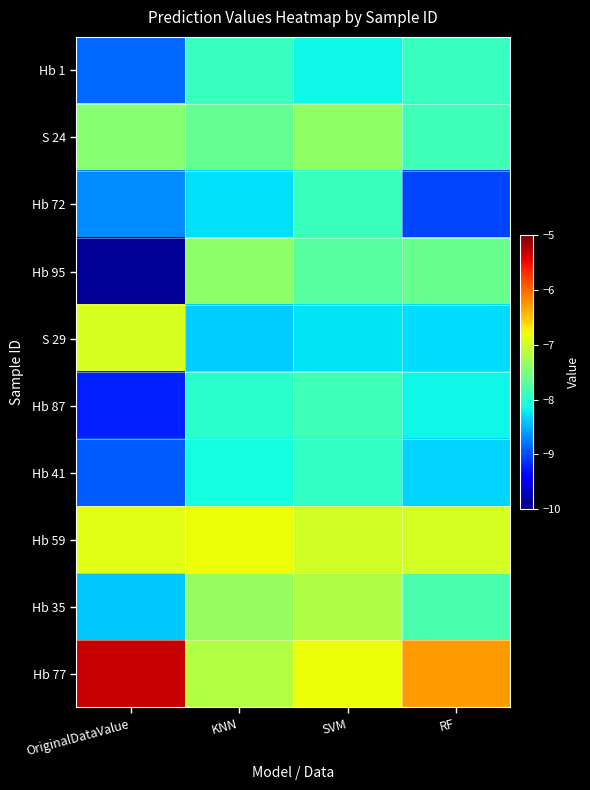

List the series in order of their peak value, lowest first.

Hb 41, Hb 1, Hb 72, Hb 87, Hb 95, S 24, Hb 35, S 29, Hb 59, Hb 77